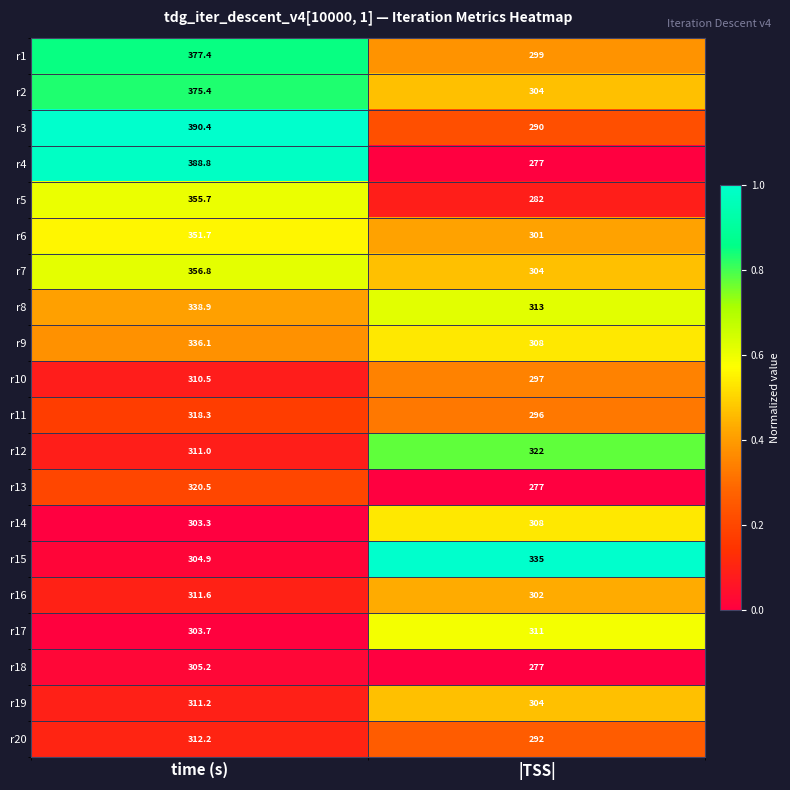

Rank the series by their maximum value, from highest to lowest.

r3, r4, r1, r2, r7, r5, r6, r8, r9, r15, r12, r13, r11, r20, r16, r19, r17, r10, r14, r18